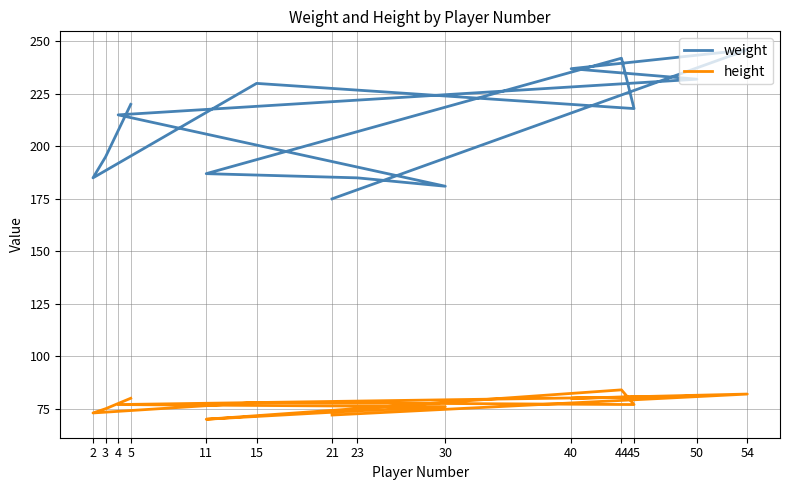

At 3, list the series in order from largest to smallest.

weight, height